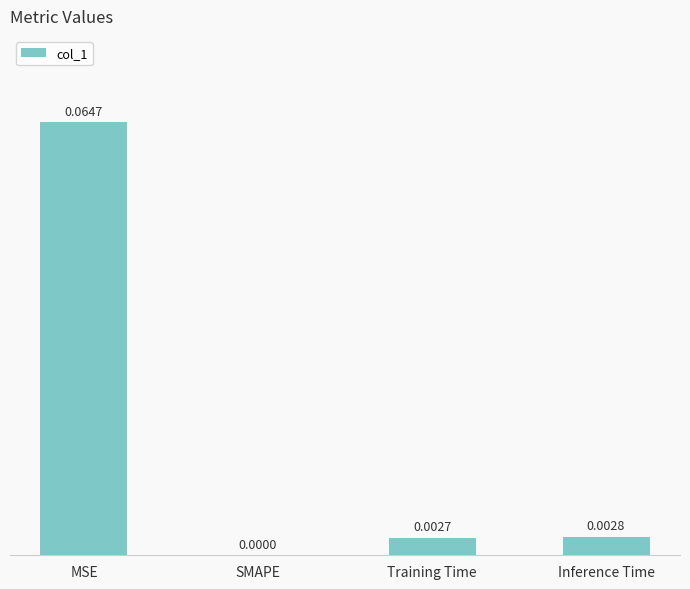

Where is the data nearest to the value 0?

SMAPE